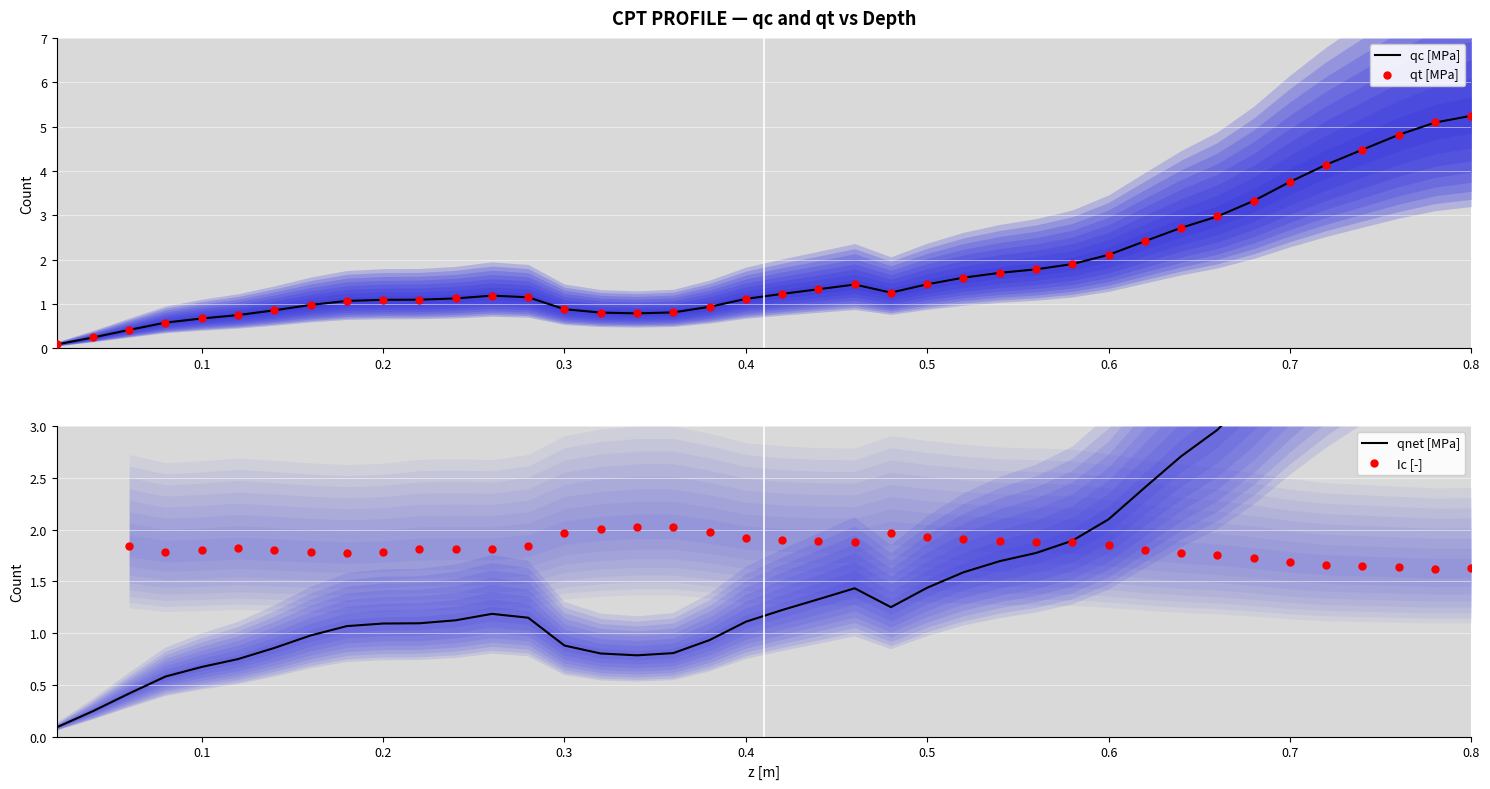

Which series has the largest total across all categories?

qt [MPa]